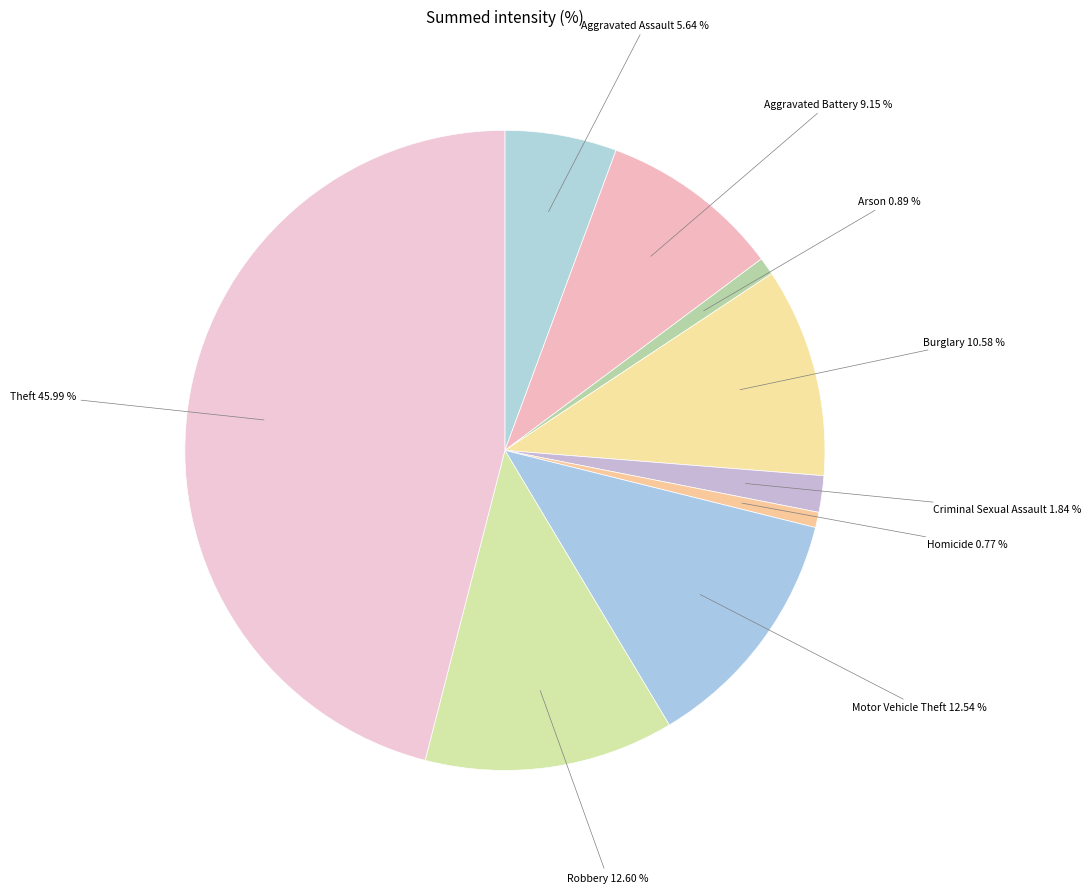

Between Aggravated Battery and Criminal Sexual Assault, which is larger?

Aggravated Battery